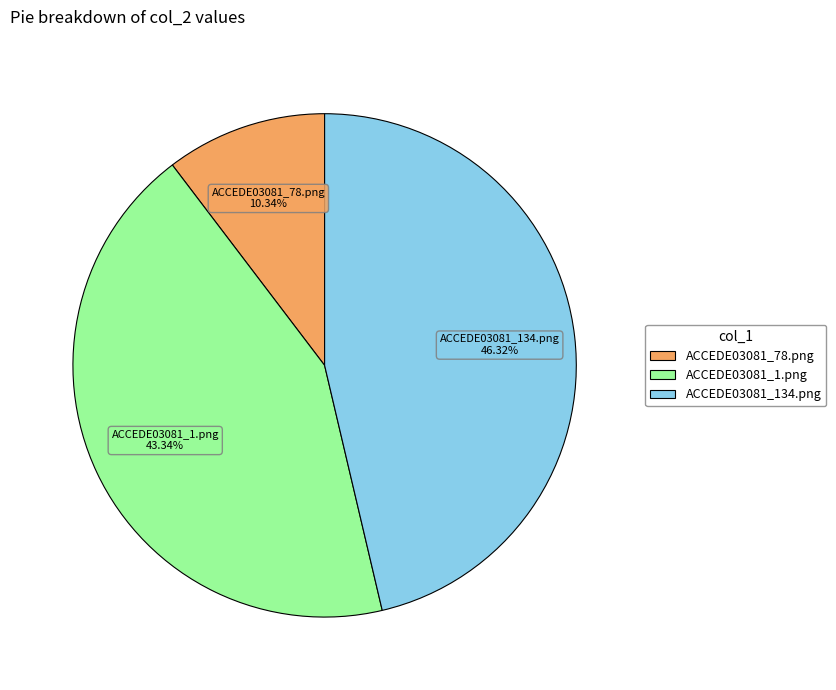

Between ACCEDE03081_1.png and ACCEDE03081_78.png, which is larger?

ACCEDE03081_1.png